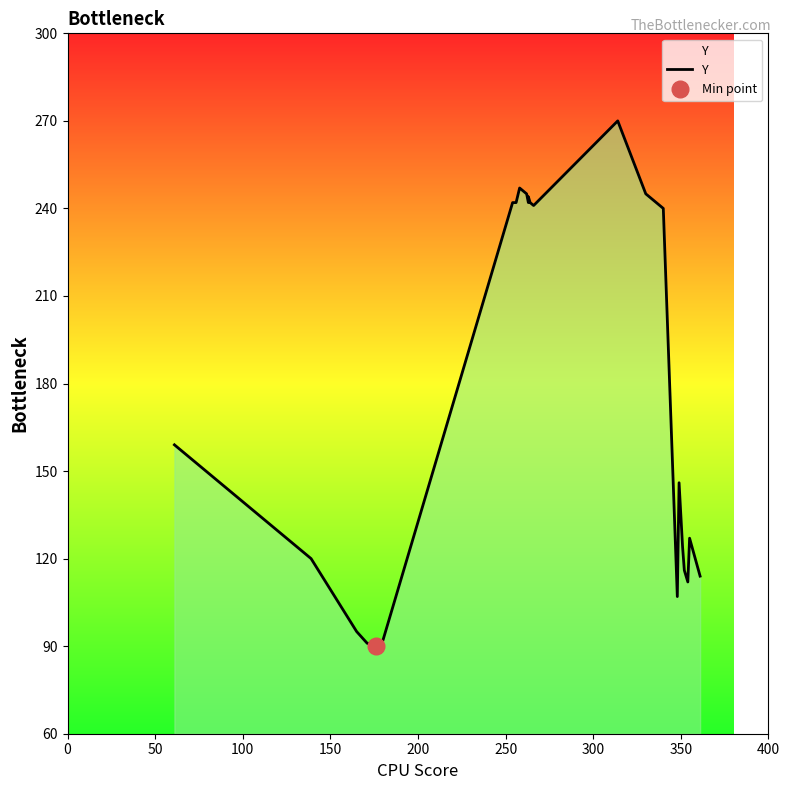

The chart shows a value of 66 at 23. True or false?

False